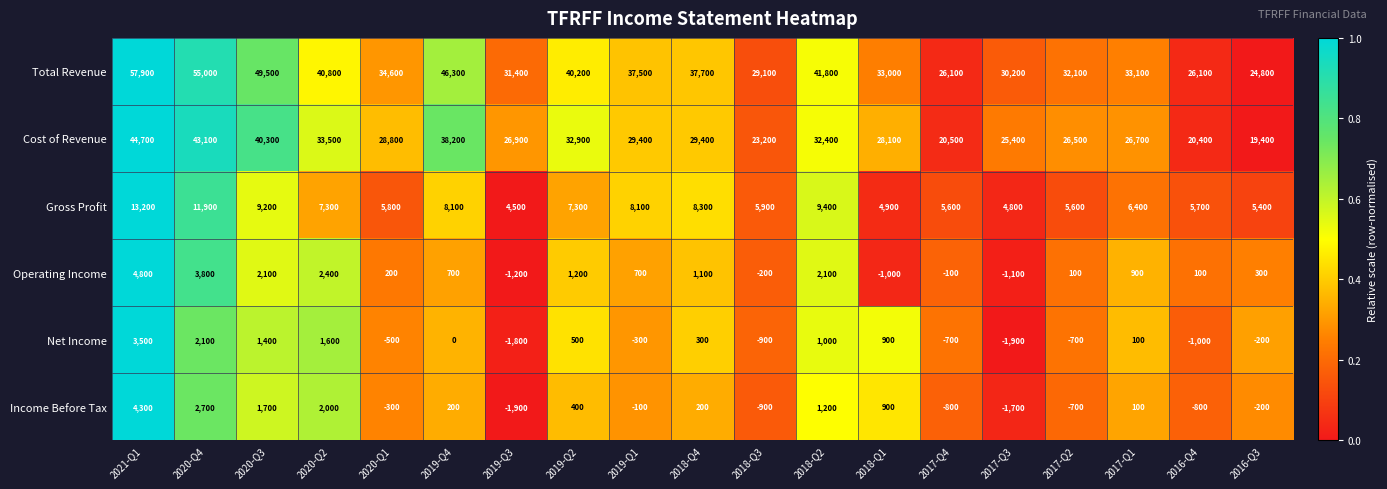

What is the difference between the highest and lowest values at 2020-Q2?

39200